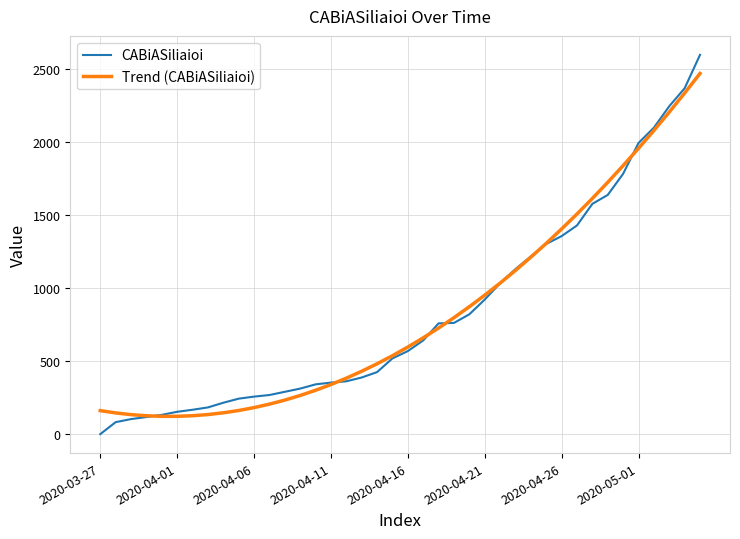

Rank the series by their maximum value, from highest to lowest.

CABiASiliaioi, Trend (CABiASiliaioi)